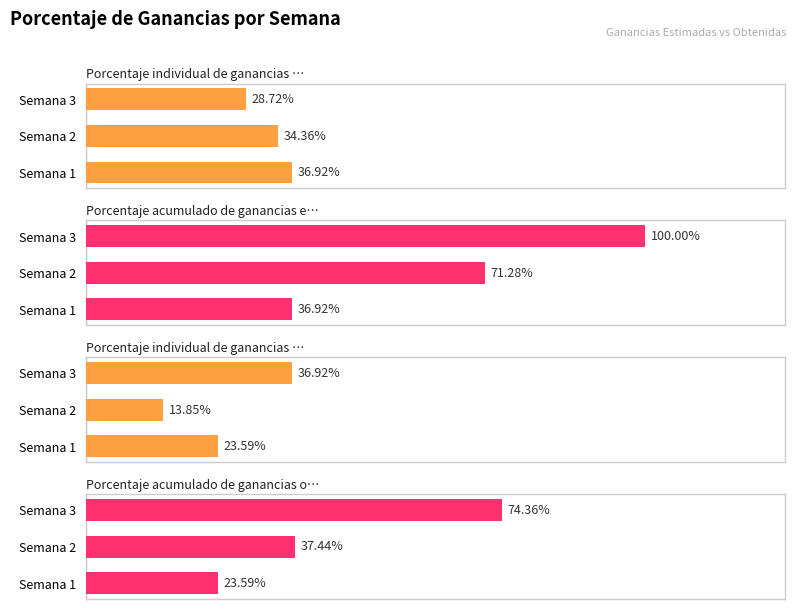

Reading left to right, what are all the values shown in this chart?

Porcentaje individual de ganancias estimadas: 0.4	0.3	0.3
Porcentaje acumulado de ganancias estimadas: 0.4	0.7	1.0
Porcentaje individual de ganancias obtenidas: 0.2	0.1	0.4
Porcentaje acumulado de ganancias obtenidas: 0.2	0.4	0.7